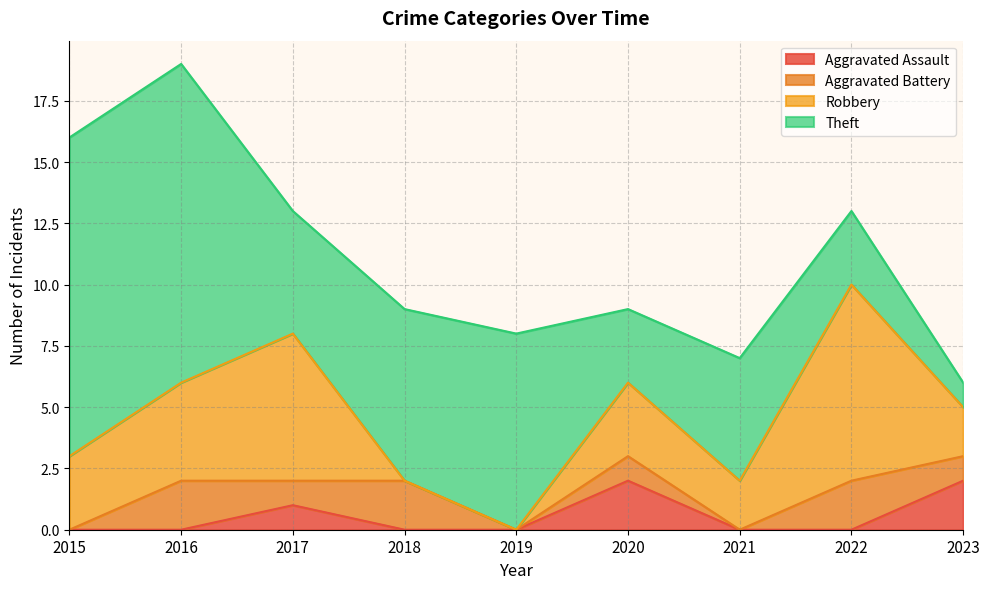

Reading right to left, transcribe all the data shown in this chart.

Aggravated Assault: 2	0	0	2	0	0	1	0	0
Aggravated Battery: 1	2	0	1	0	2	1	2	0
Robbery: 2	8	2	3	0	0	6	4	3
Theft: 1	3	5	3	8	7	5	13	13